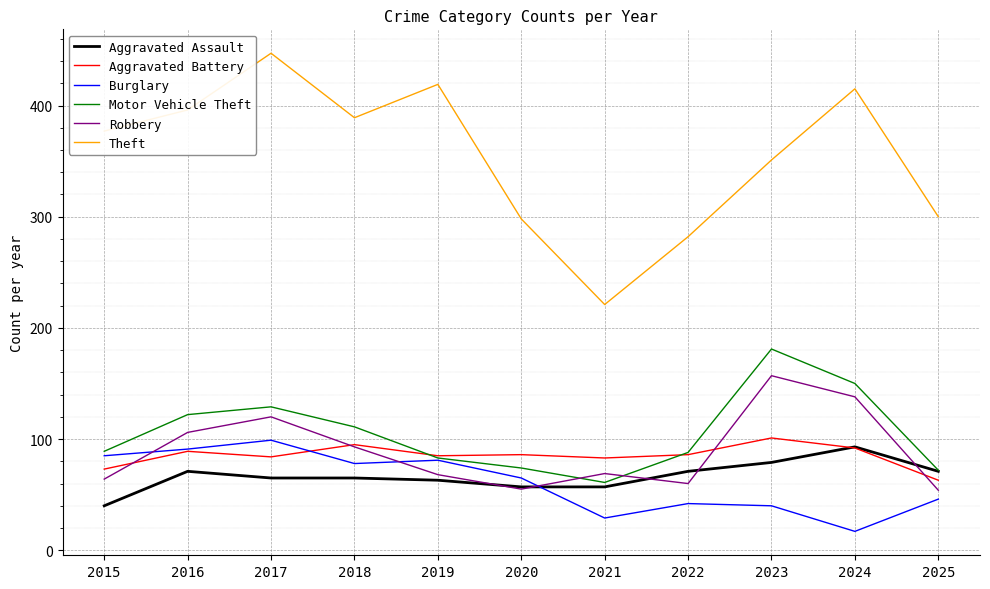

Which series has the largest total across all categories?

Theft